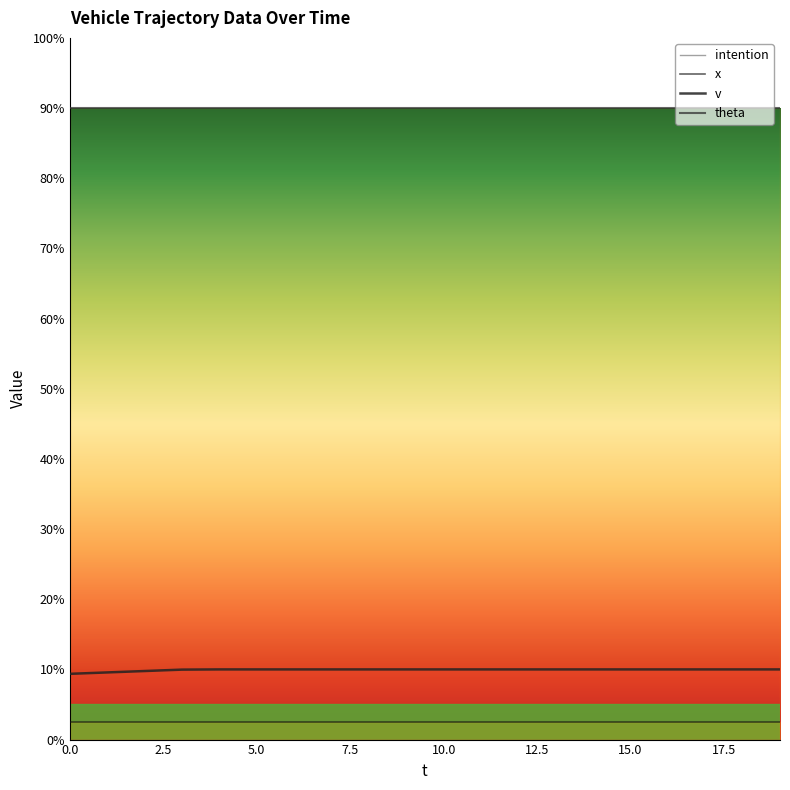

What is the difference between the second highest and second lowest values in the v series?

0.4